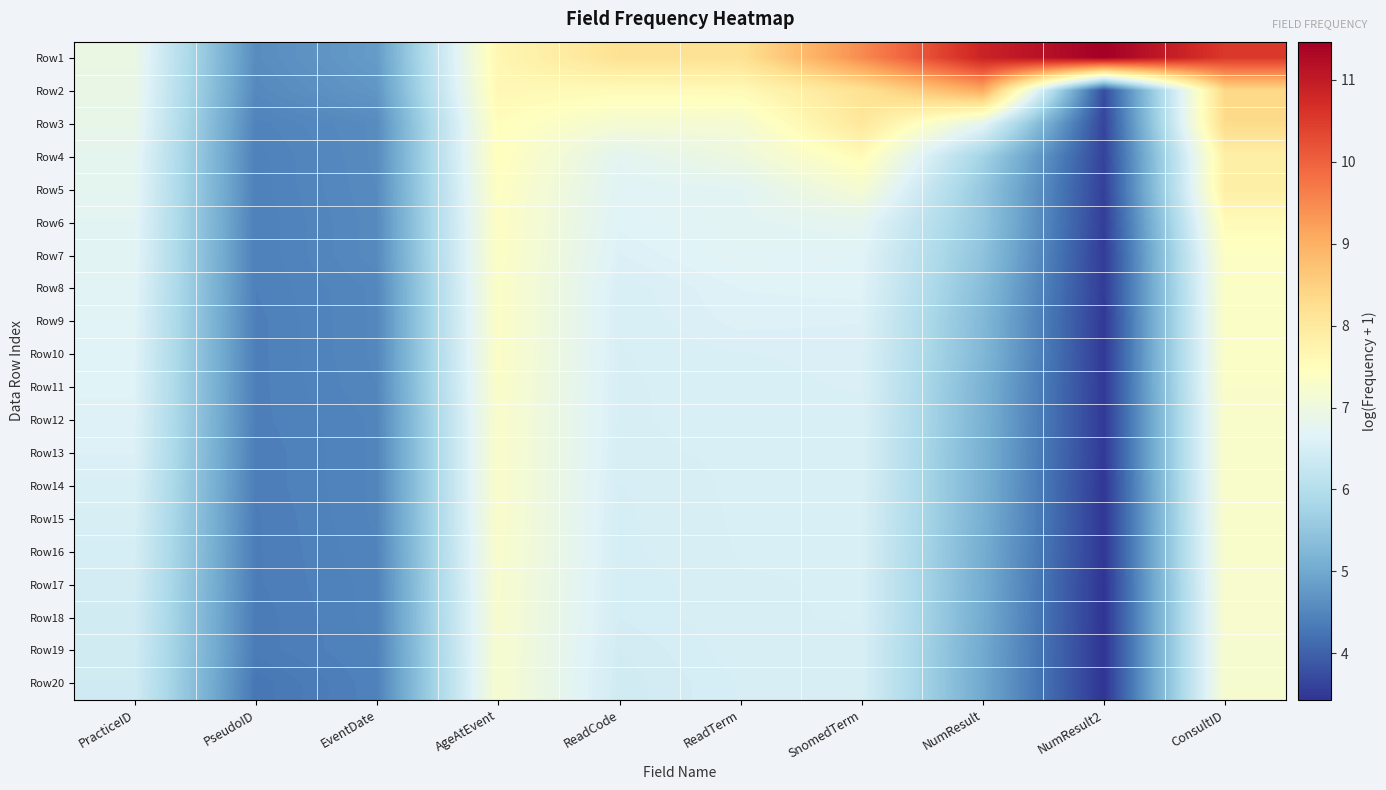

What is the total value across all series at NumResult2?

78.3